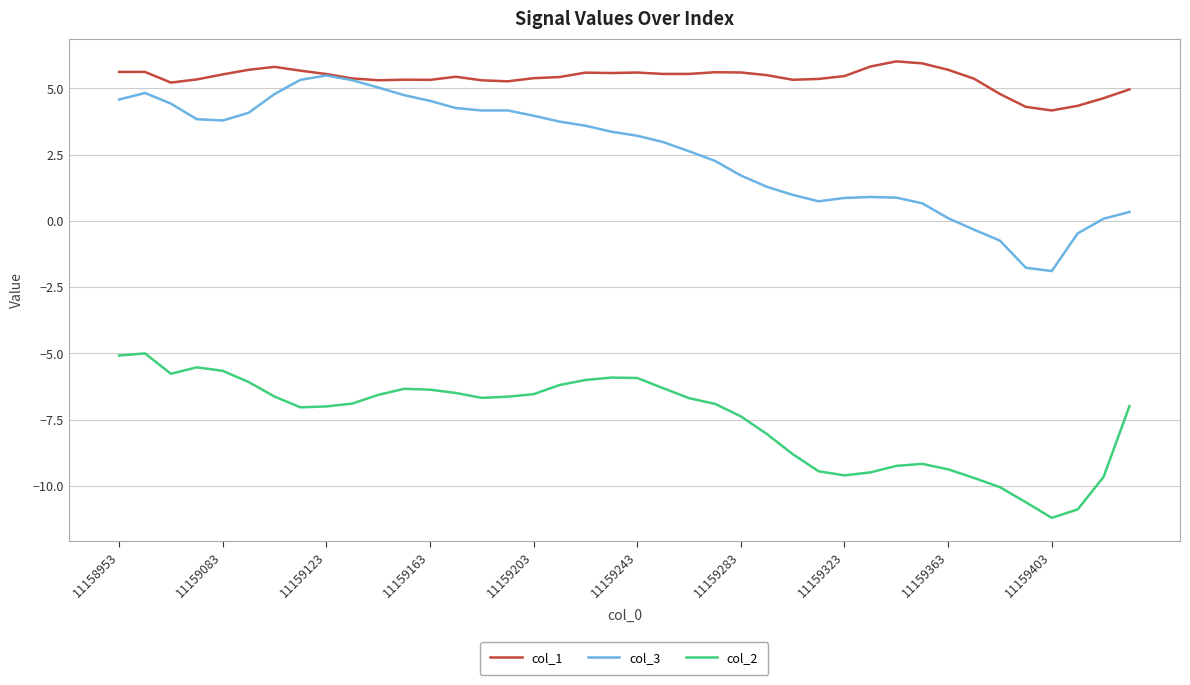

What is the maximum value shown in the chart?

6.0